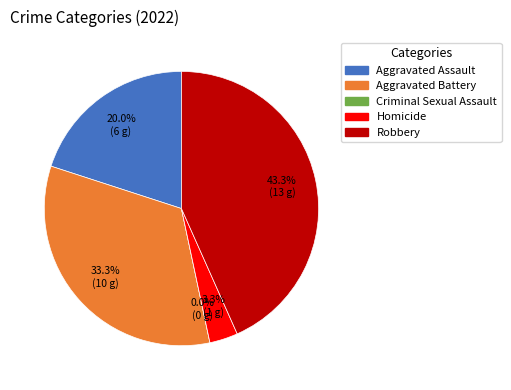

Is there any slice that represents more than half of the pie?

No